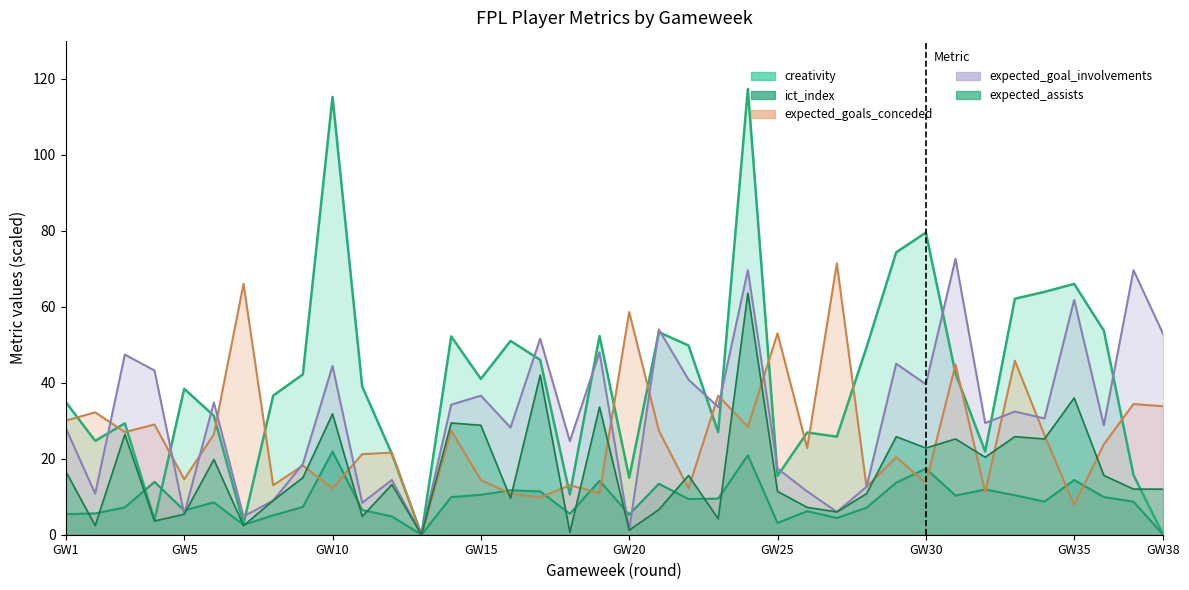

Is the value of ict_index at 23 greater than the value of creativity at 31?

No